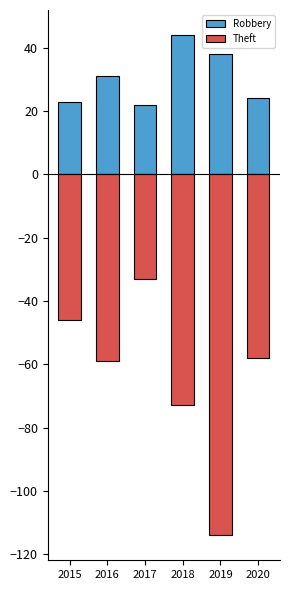

Reading left to right, transcribe all the data shown in this chart.

Robbery: 2015=23	2016=31	2017=22	2018=44	2019=38	2020=24
Theft: 2015=-46	2016=-59	2017=-33	2018=-73	2019=-114	2020=-58